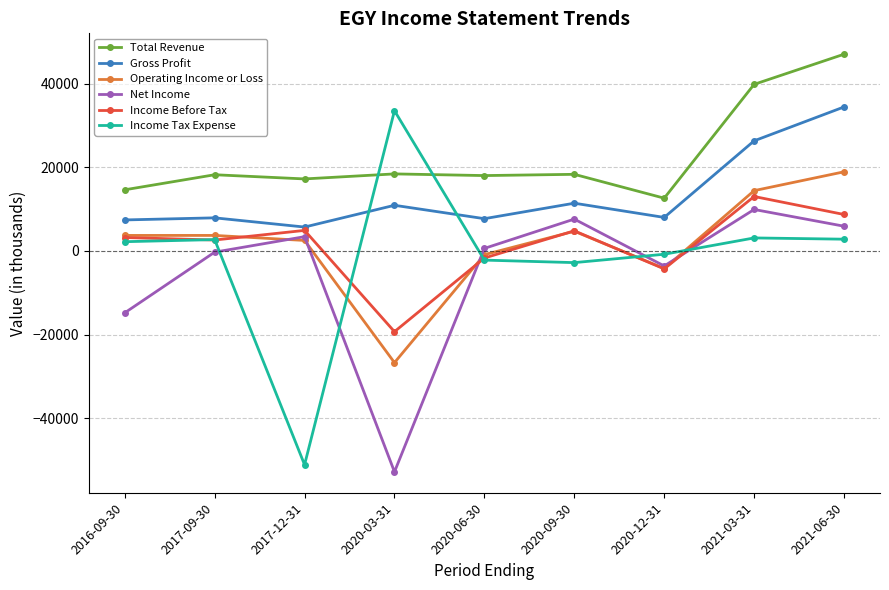

How many intersections are there between Gross Profit and Income Tax Expense?

2